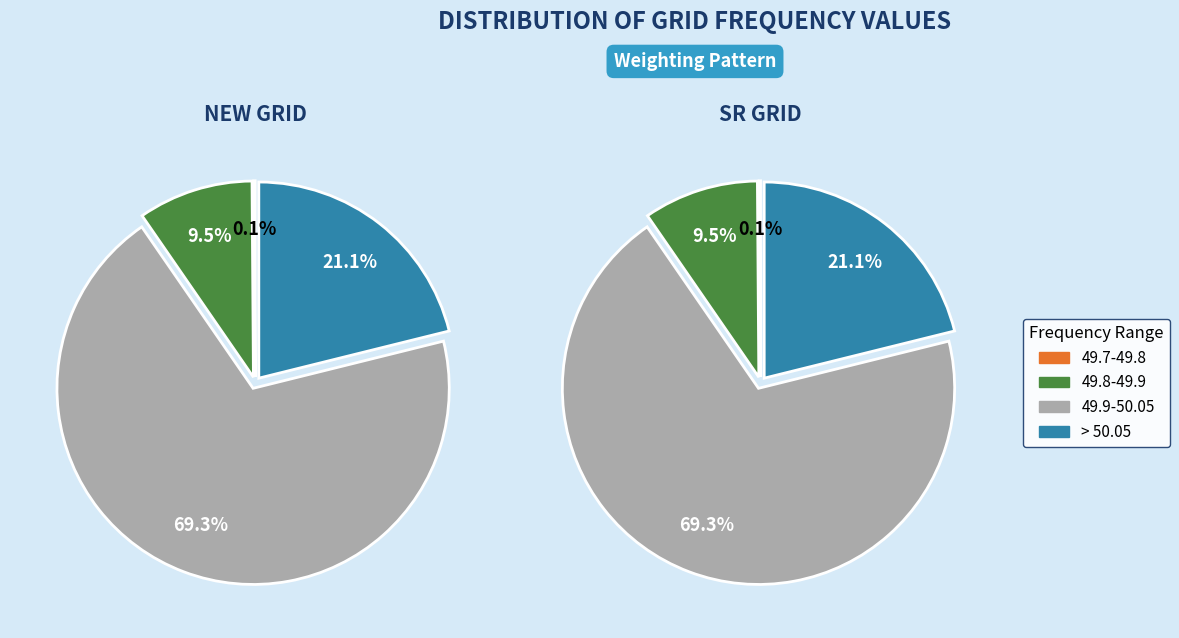

Does <49.2 & <49.7 account for over 50% of the chart?

No